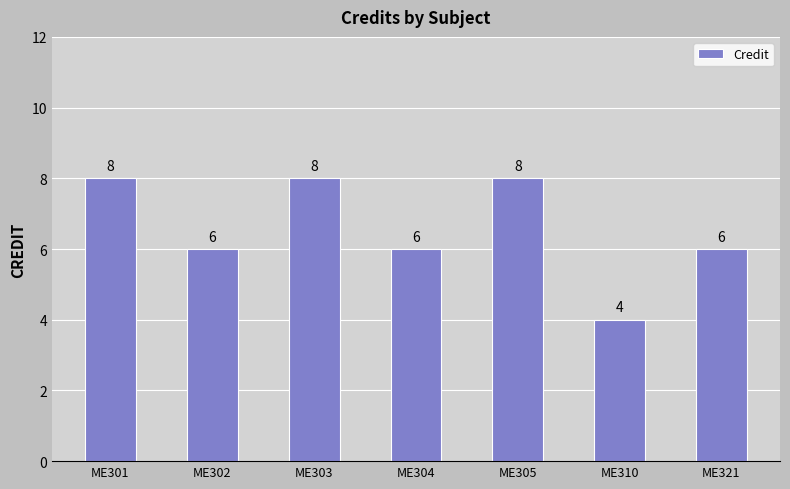

What is the difference between the maximum and minimum values?

4